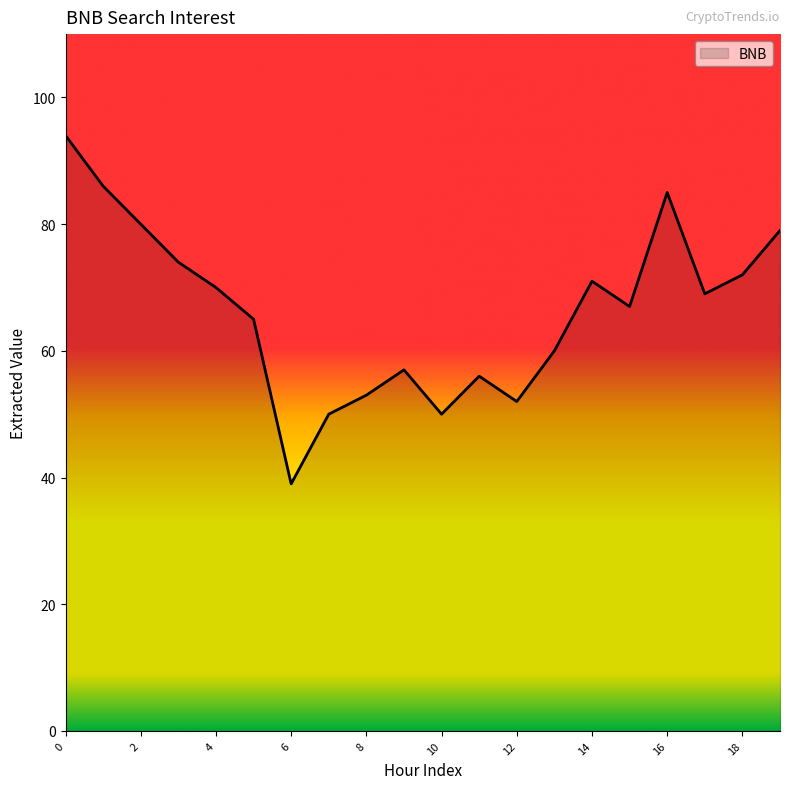

What is the difference between the maximum and minimum values?

55